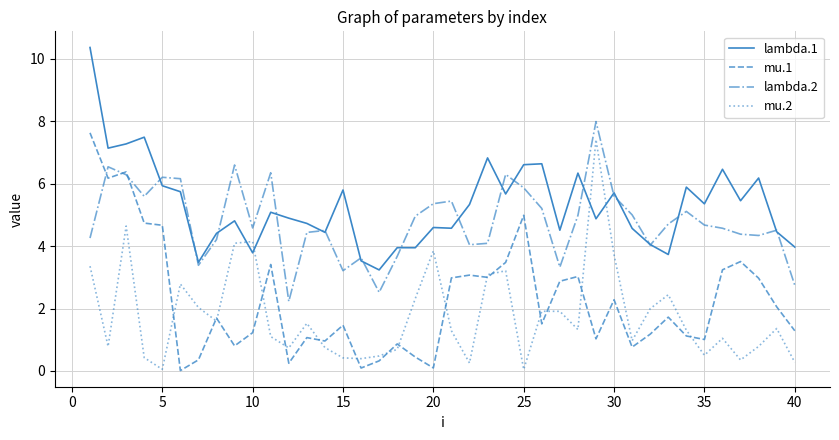

What is the greatest value displayed?

10.4